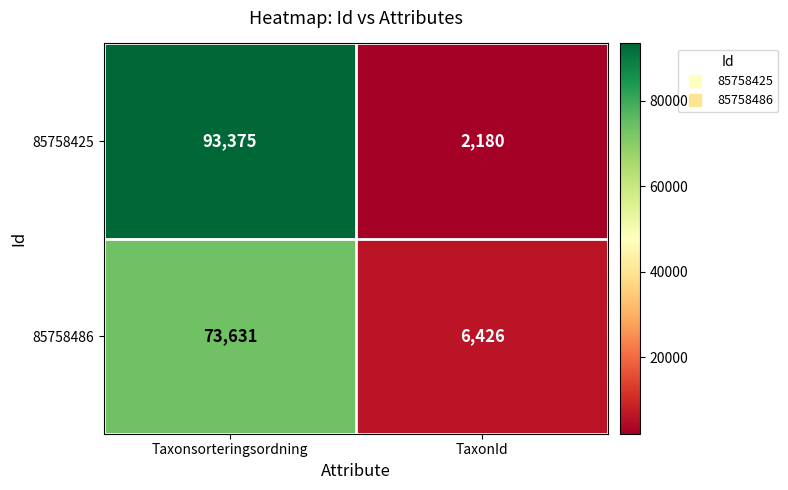

Reading left to right, extract all data points from this chart.

85758425: 93375	2180
85758486: 73631	6426